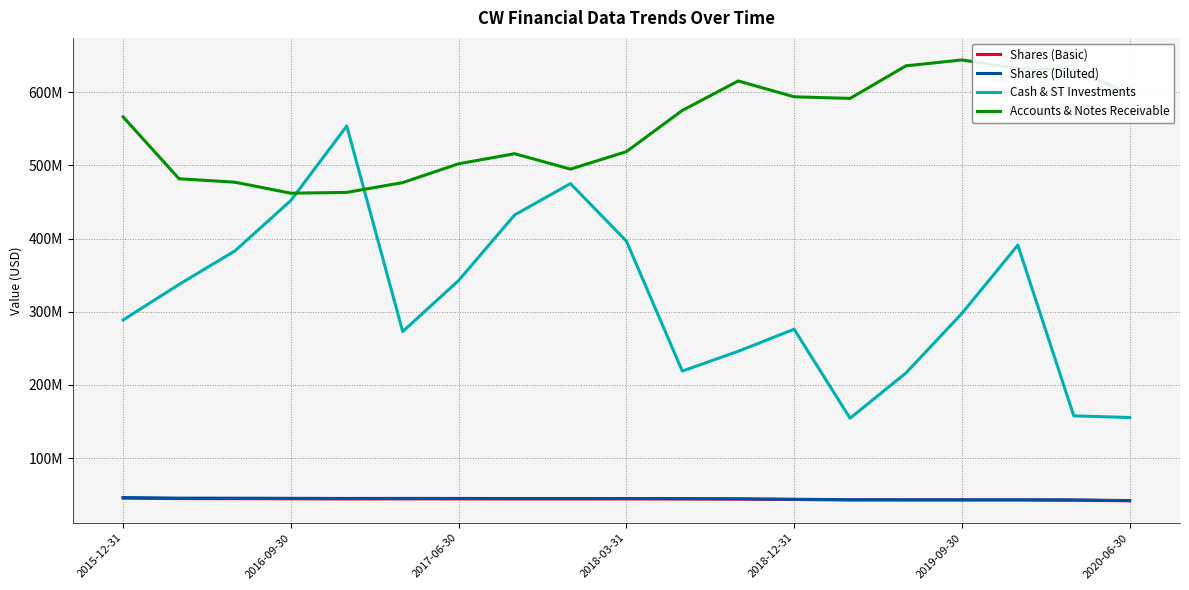

At which category does the chart reach its peak across all series?

2019-09-30